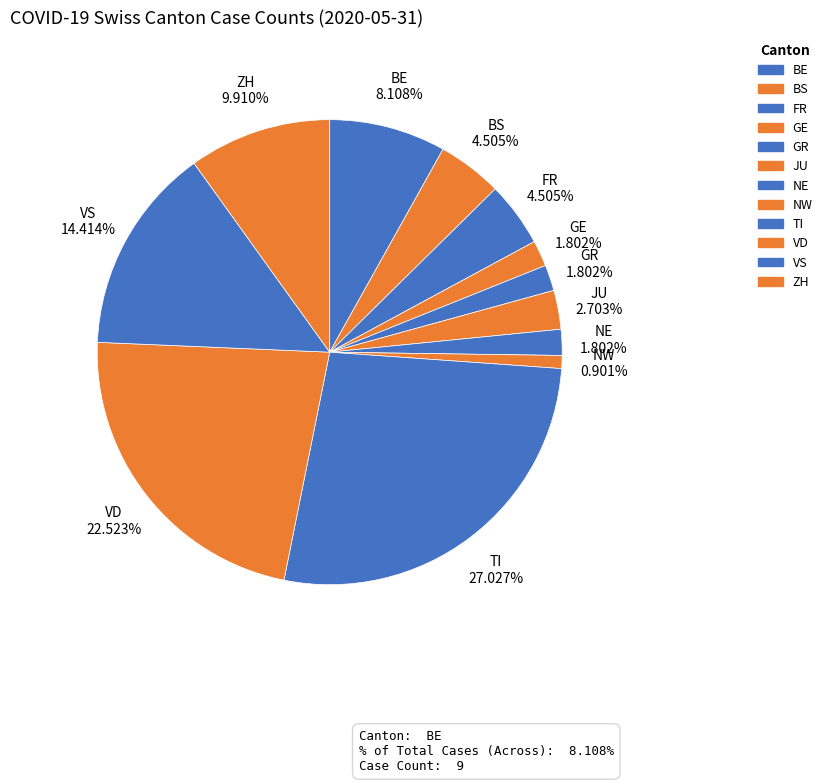

Count the number of slices in the pie.

12